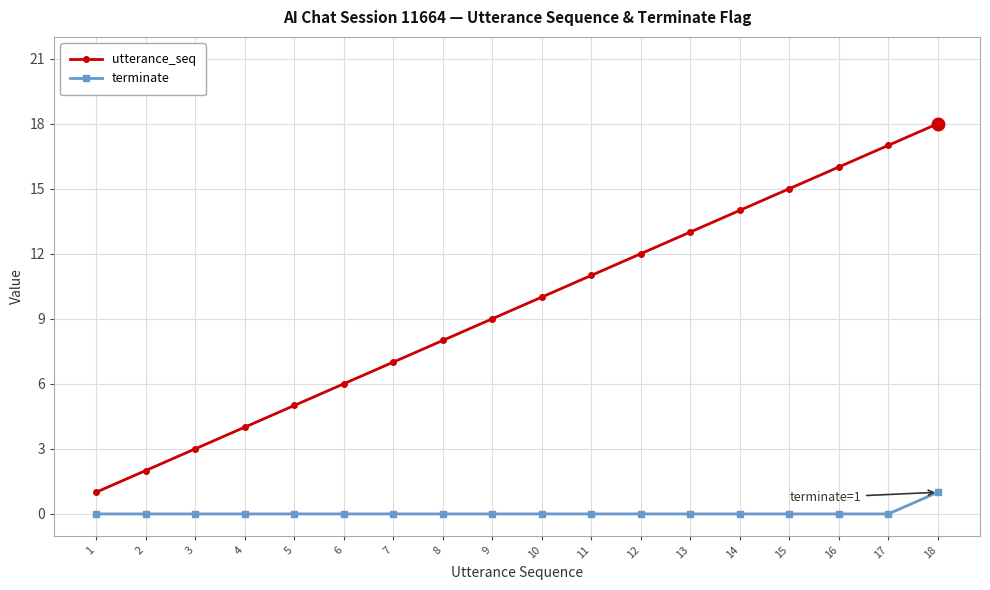

Reading right to left, list all the values displayed in this chart.

utterance_seq: 18=18	17=17	16=16	15=15	14=14	13=13	12=12	11=11	10=10	9=9	8=8	7=7	6=6	5=5	4=4	3=3	2=2	1=1
terminate: 18=1	17=0	16=0	15=0	14=0	13=0	12=0	11=0	10=0	9=0	8=0	7=0	6=0	5=0	4=0	3=0	2=0	1=0